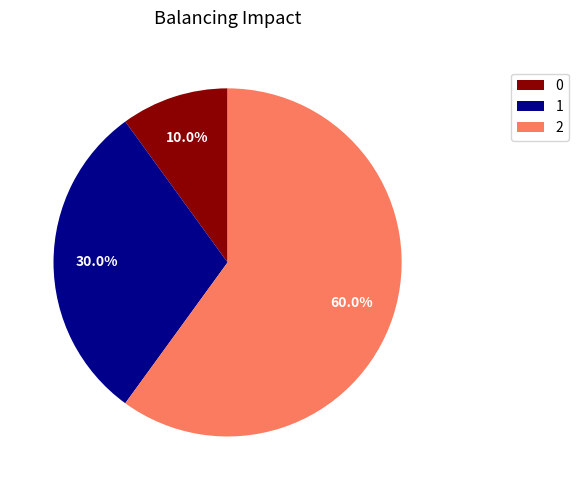

The 2 slice represents 51% of the pie. True or false?

False